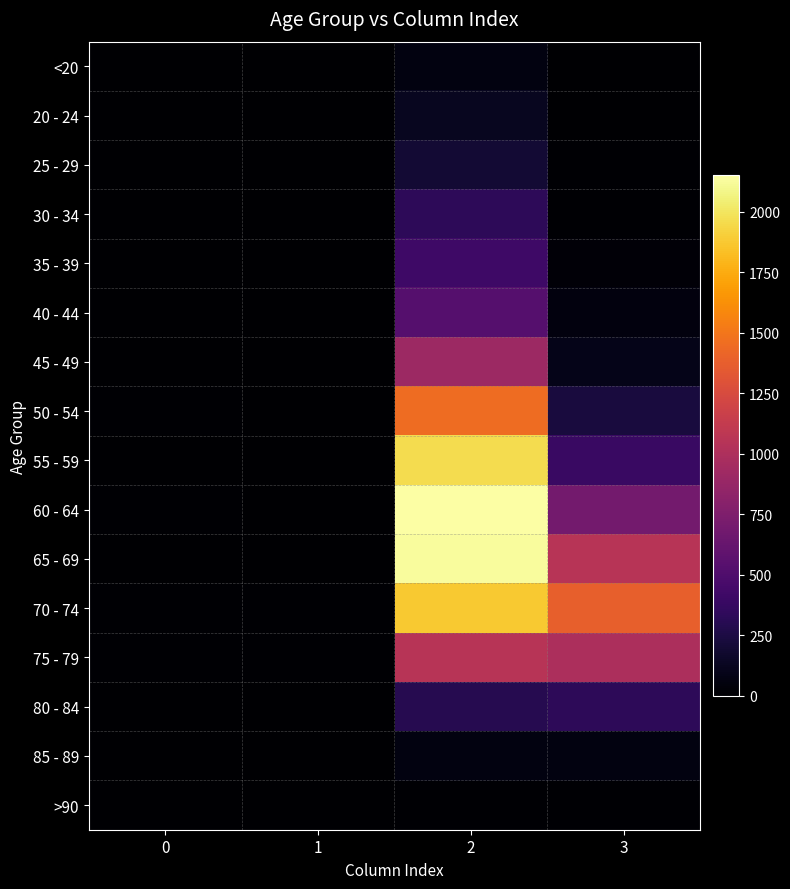

How many data points does each series have?

4